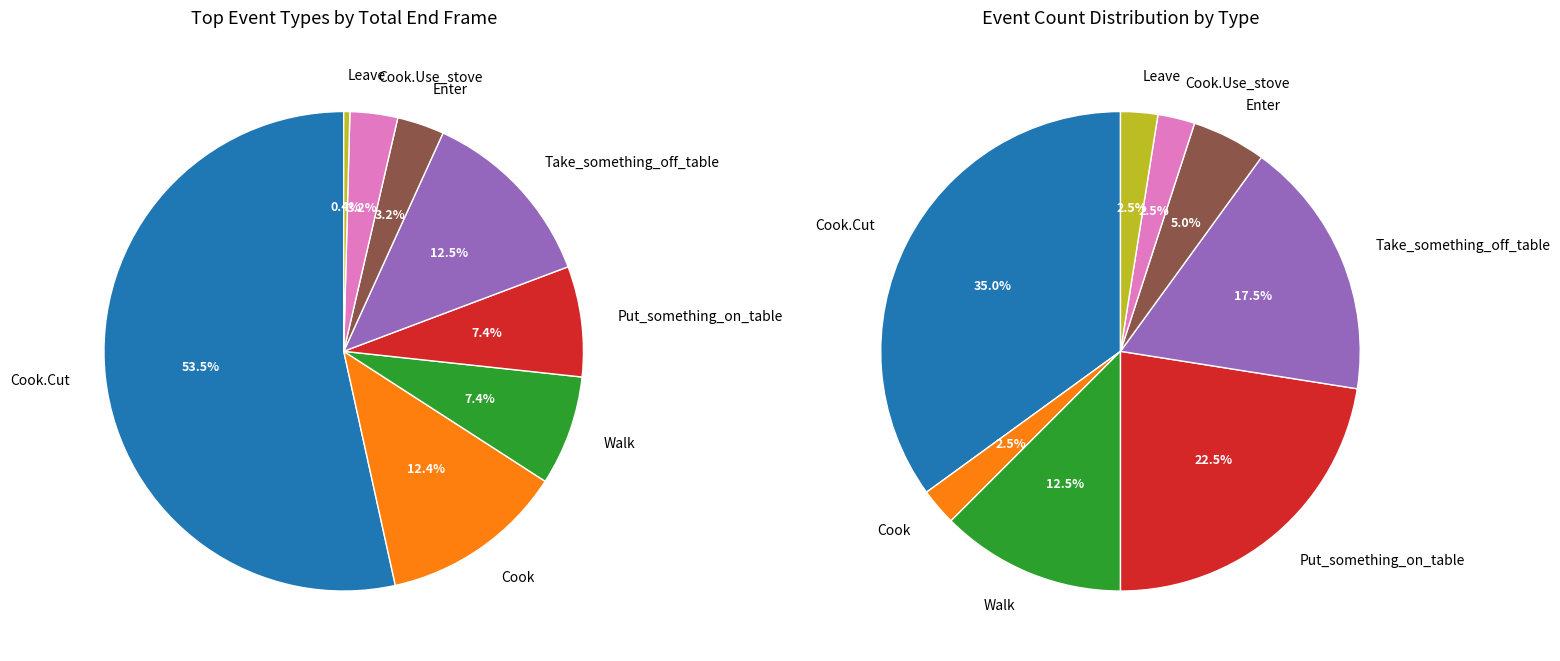

To the nearest percent, what percentage of the pie is Walk?

7%